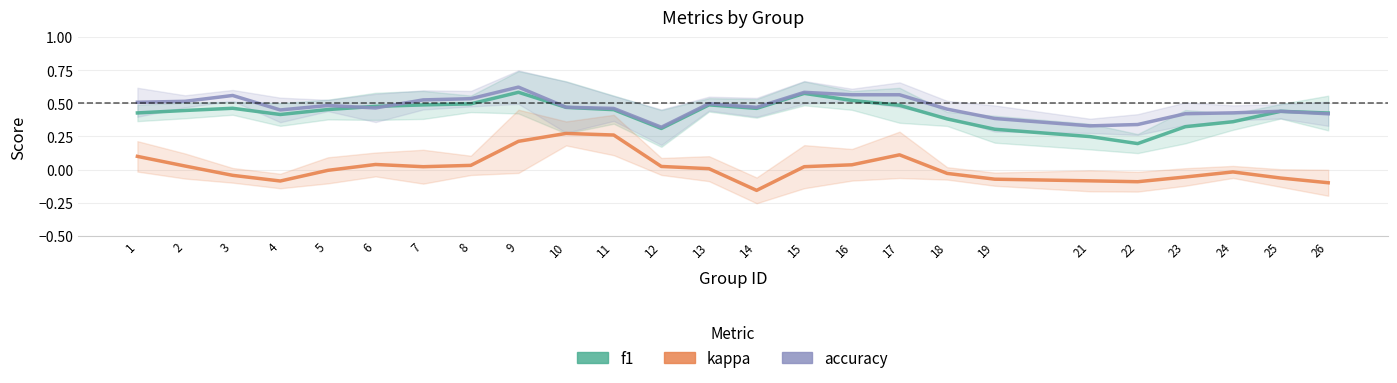

Which category has the highest value across all series?

9